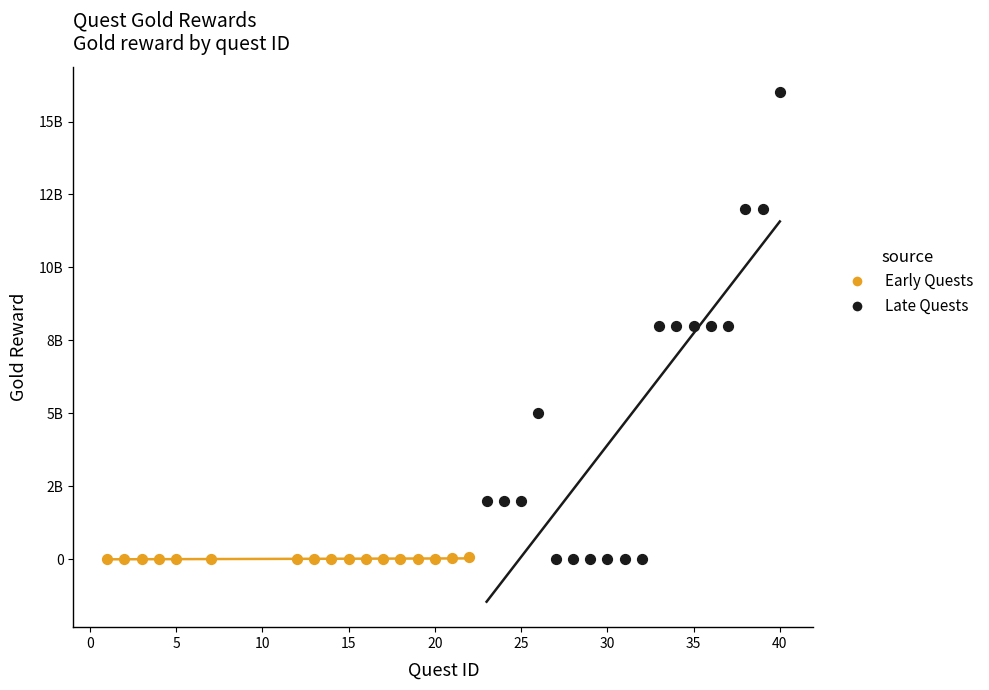

What are all the series names shown in the legend?

Early Quests, Late Quests